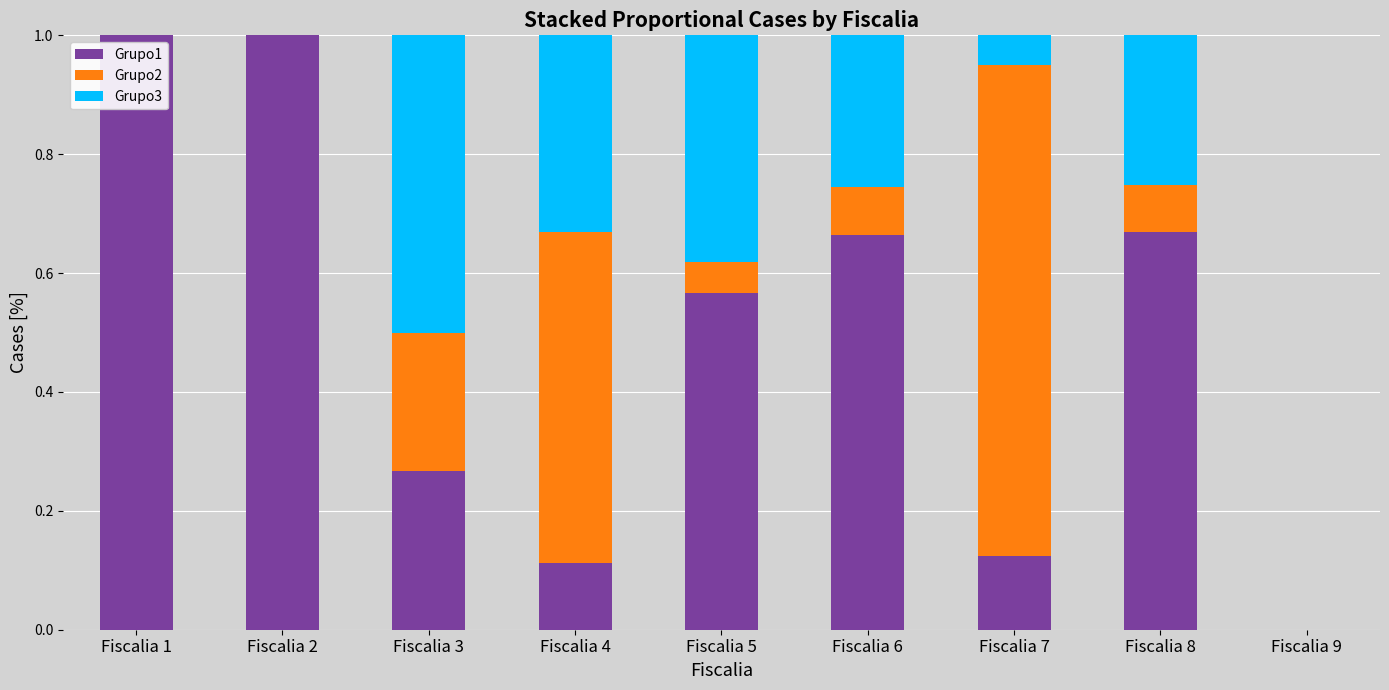

What is the maximum value for Grupo1?

1.0